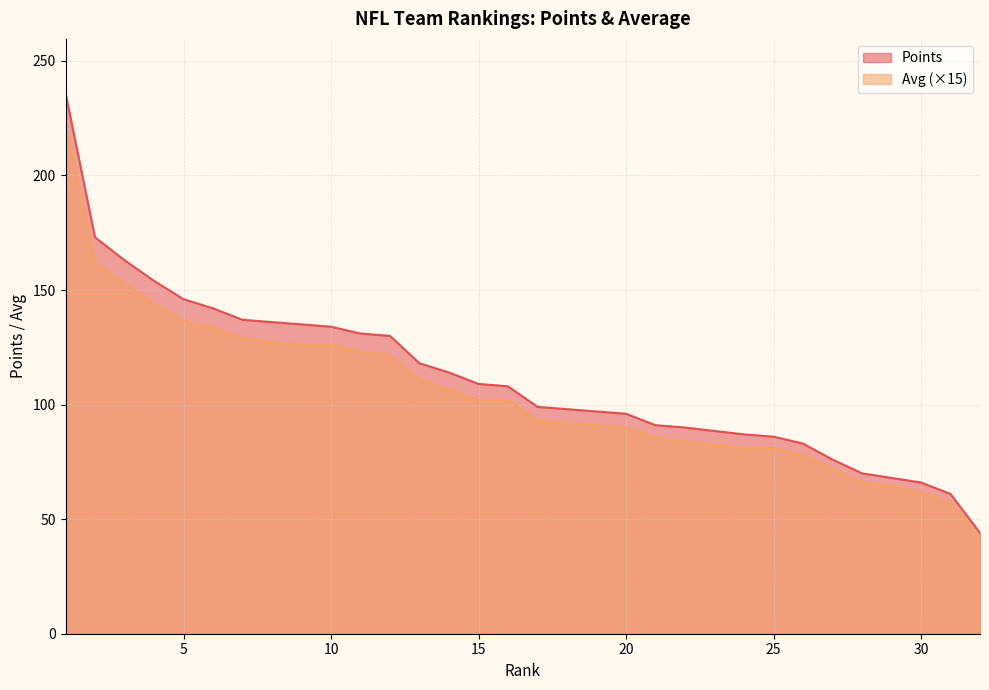

What is the average value of the Points series?

111.6